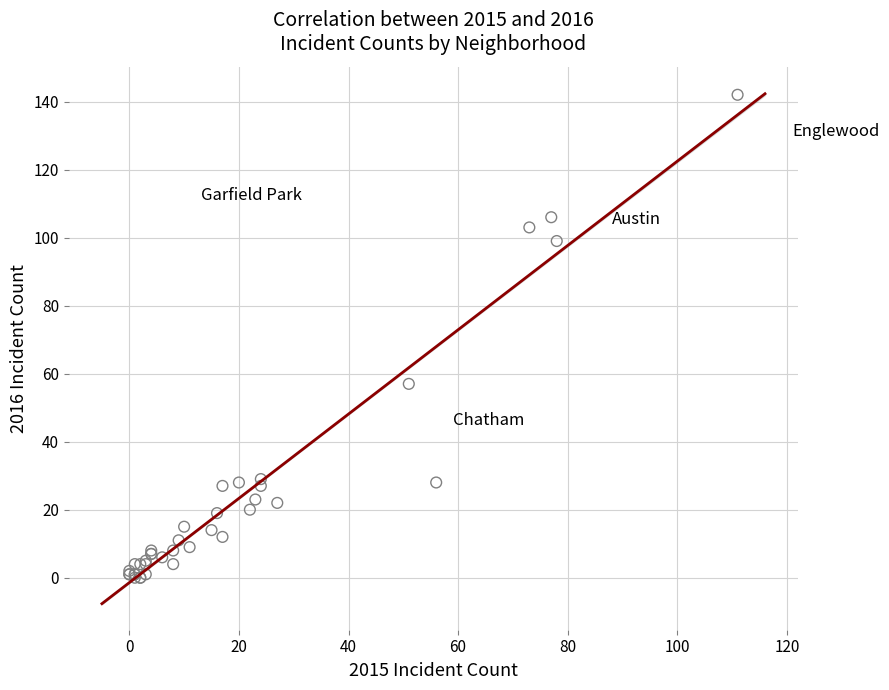

What Y value in the scatter plot is closest to 71?

57